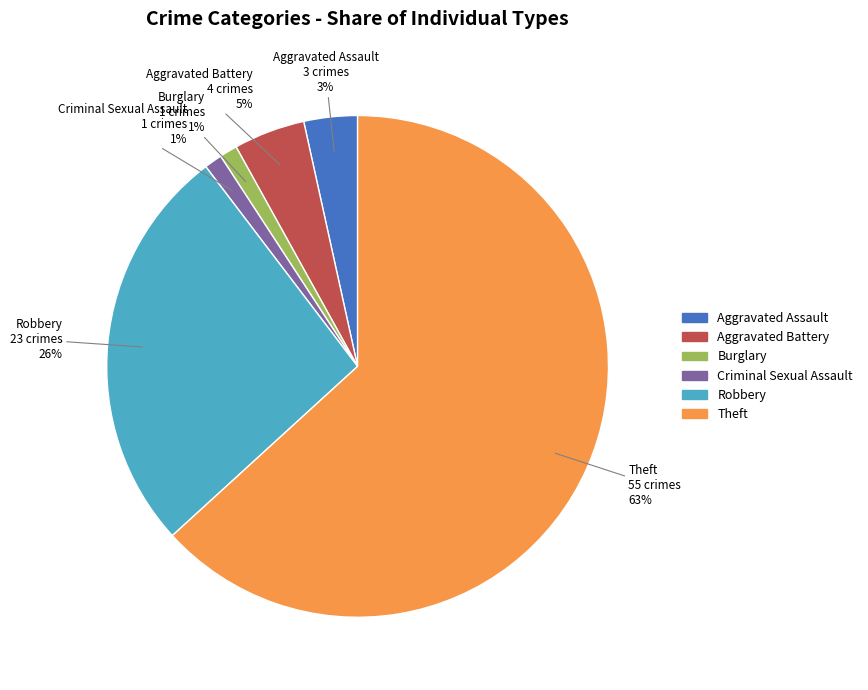

To the nearest percent, what is the combined percentage of Aggravated Assault and Aggravated Battery?

8%